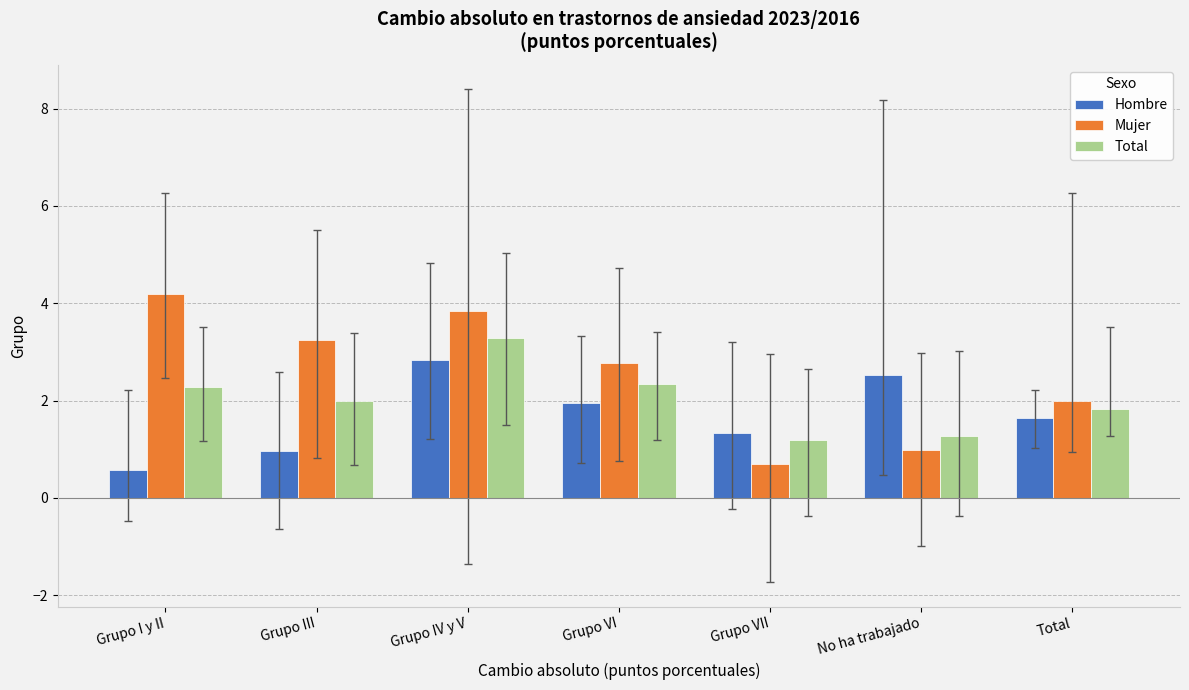

Does the chart contain stacked bars?

No